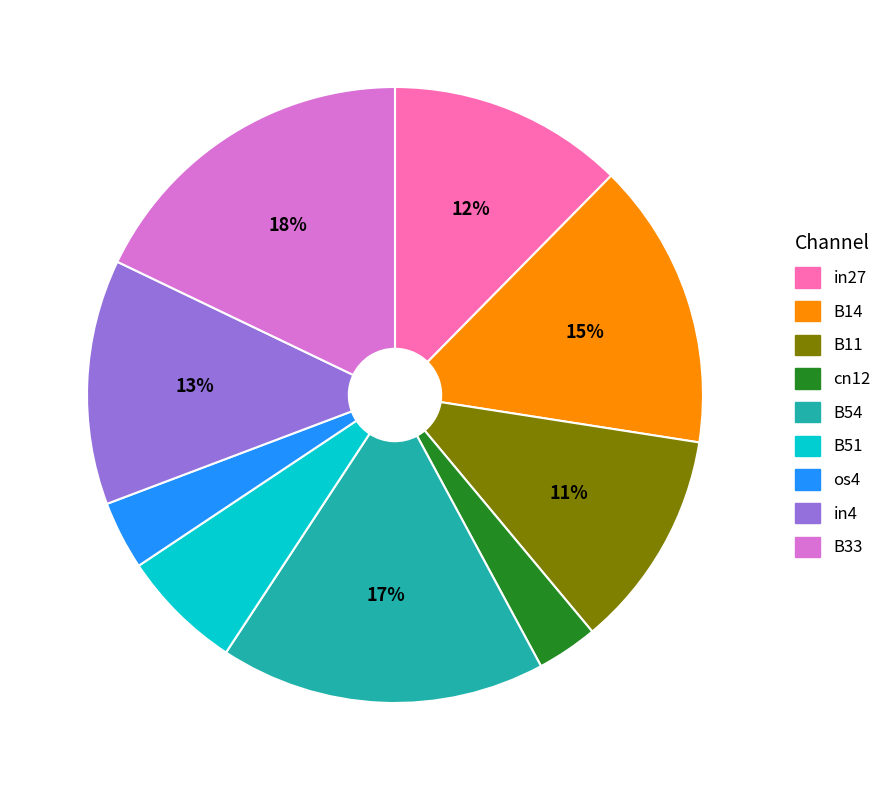

The B14 slice represents 29% of the pie. True or false?

False